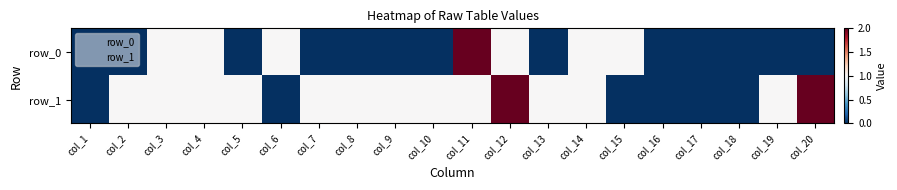

What is the maximum value shown in the chart?

2